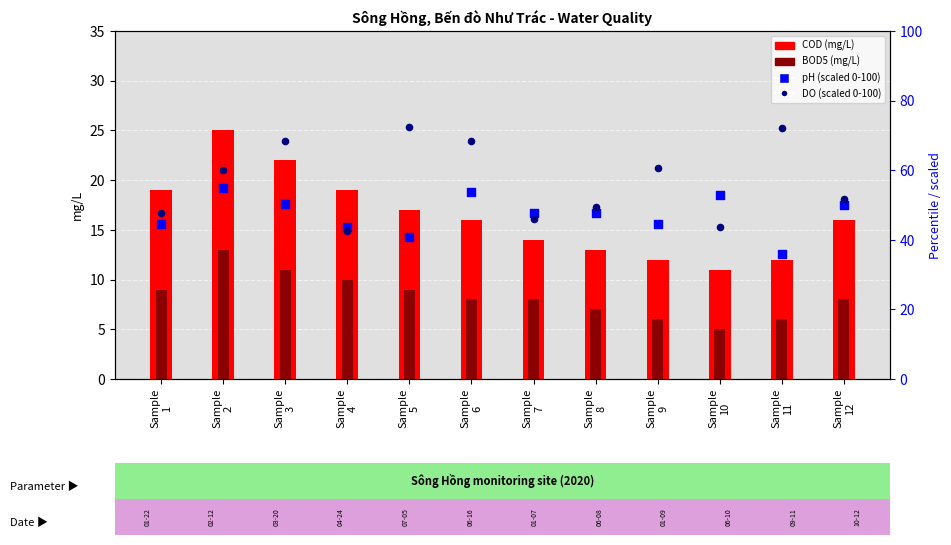

At which category is the sum across all series the highest?

Sample
2